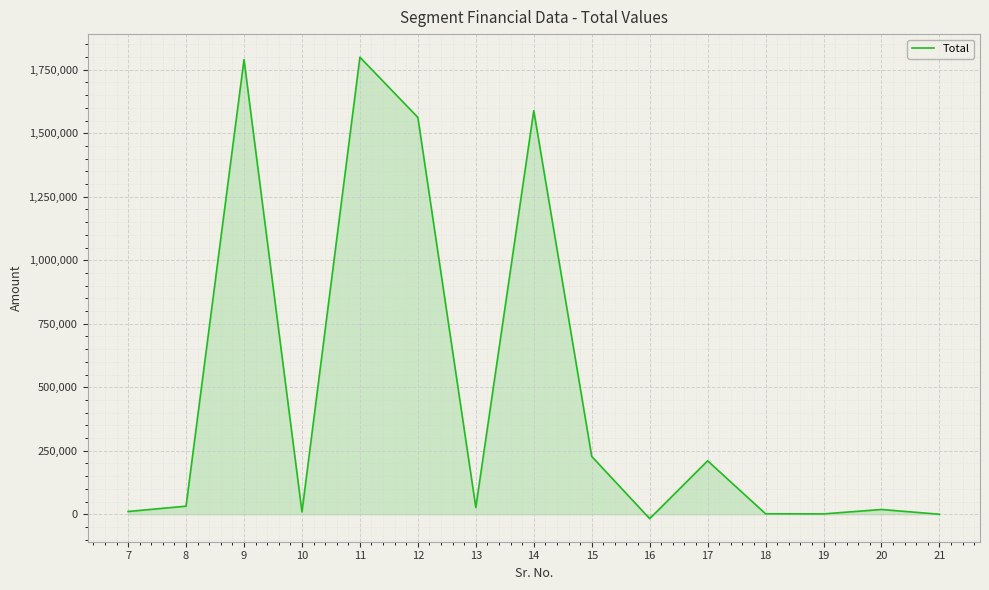

What is the difference between the maximum and minimum values?

1816805.0